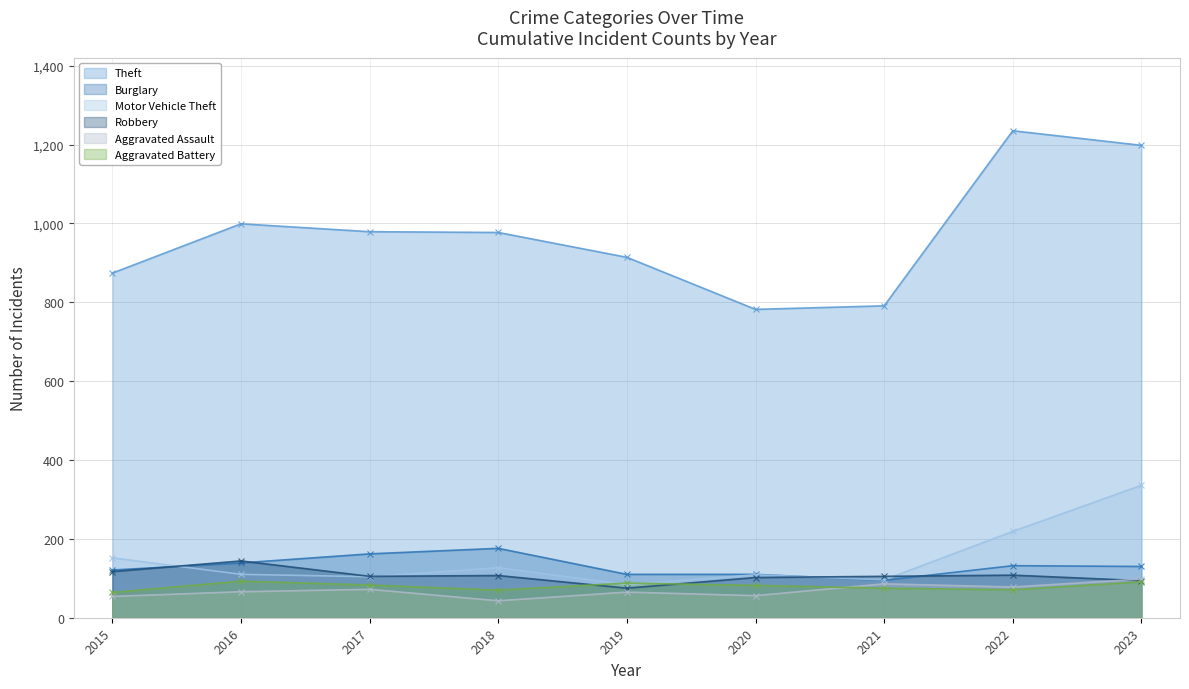

At 2016, list the series in order from smallest to largest.

Aggravated Assault, Aggravated Battery, Motor Vehicle Theft, Burglary, Robbery, Theft